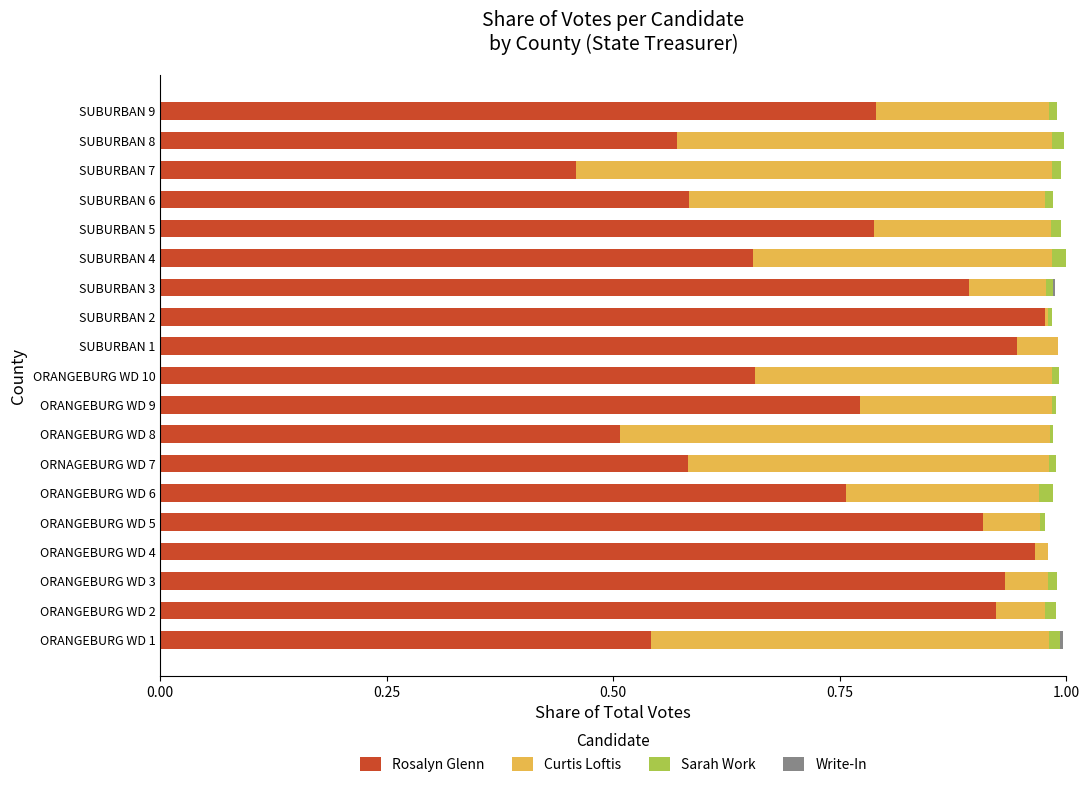

True or false: Rosalyn Glenn has a value of 0.9 at SUBURBAN 3.

True